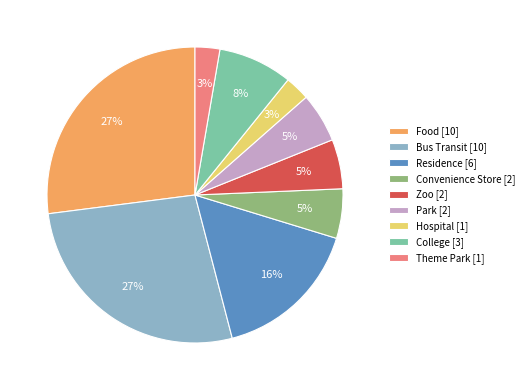

Does Bus Transit [10] account for over 50% of the chart?

No